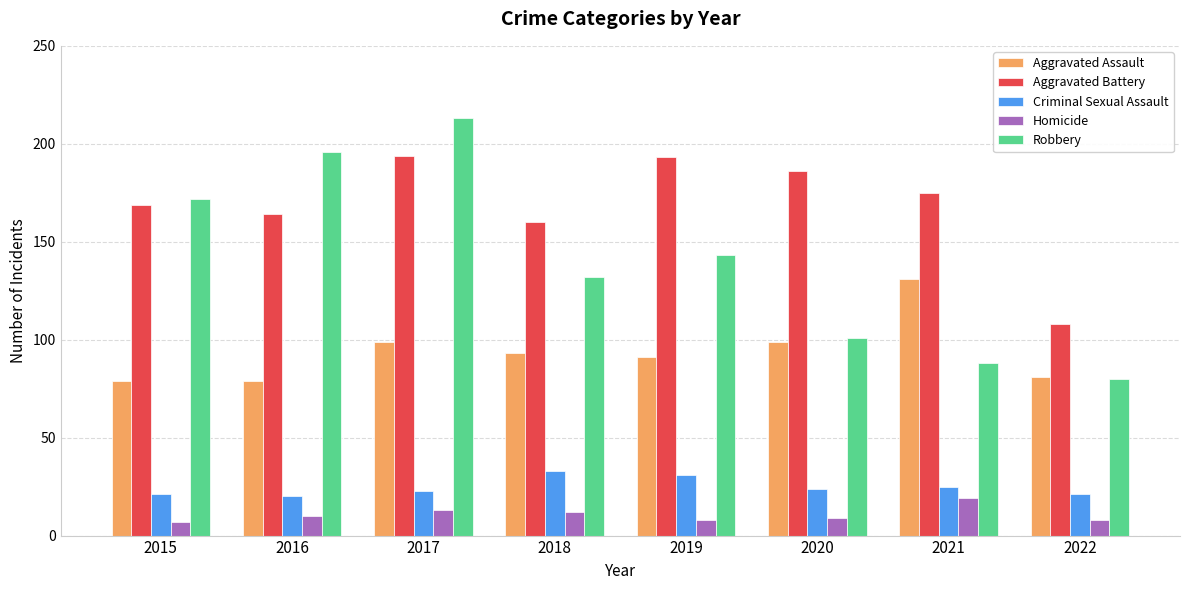

Are the bars horizontal?

No